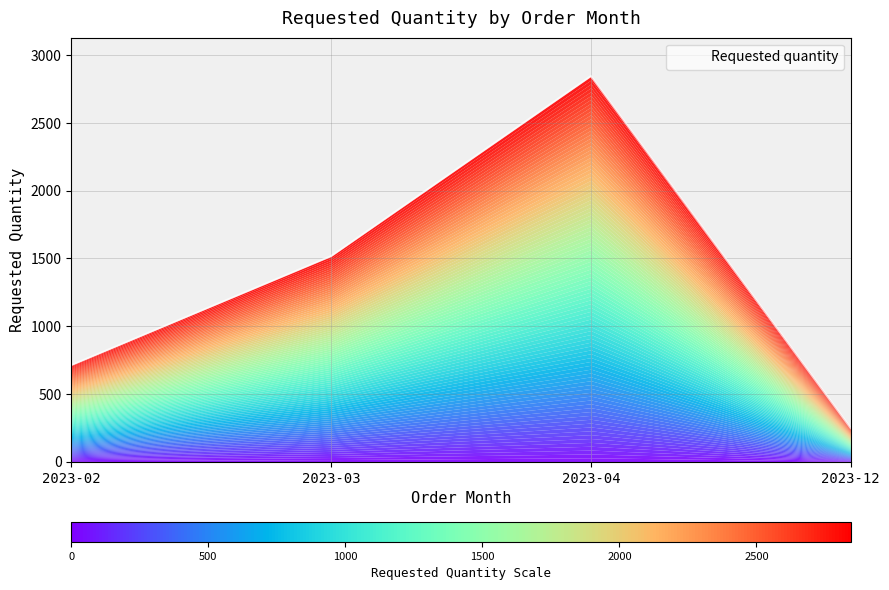

What is the change in value from 2023-04 to 2023-12?

-2596